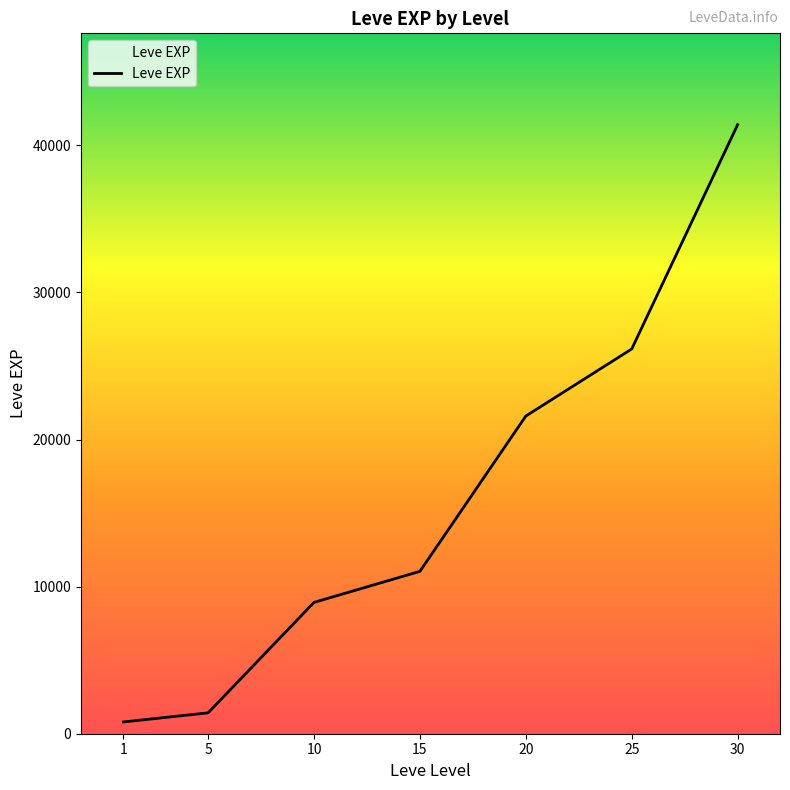

What is the approximate value at 20?

21600